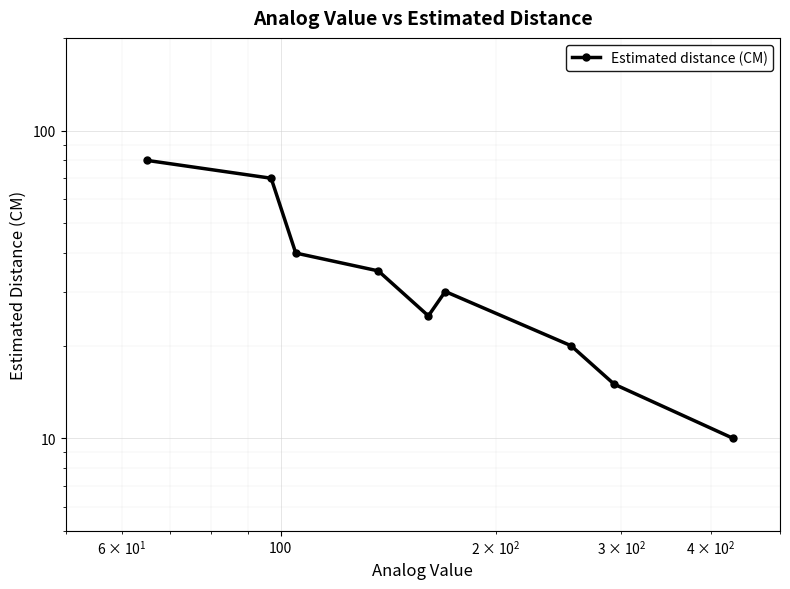

Reading left to right, extract all data points from this chart.

80	70	40	35	25	30	20	15	10